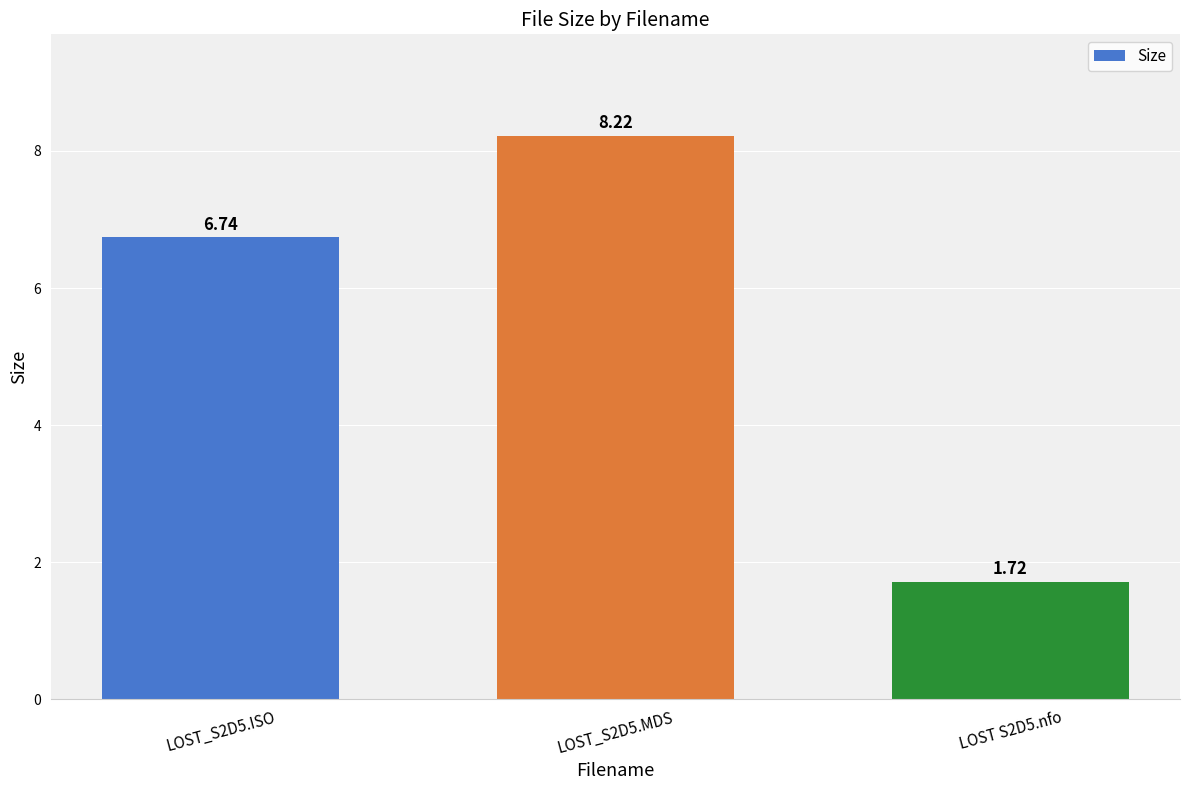

What is the label of the 2nd bar from the right?

LOST_S2D5.MDS